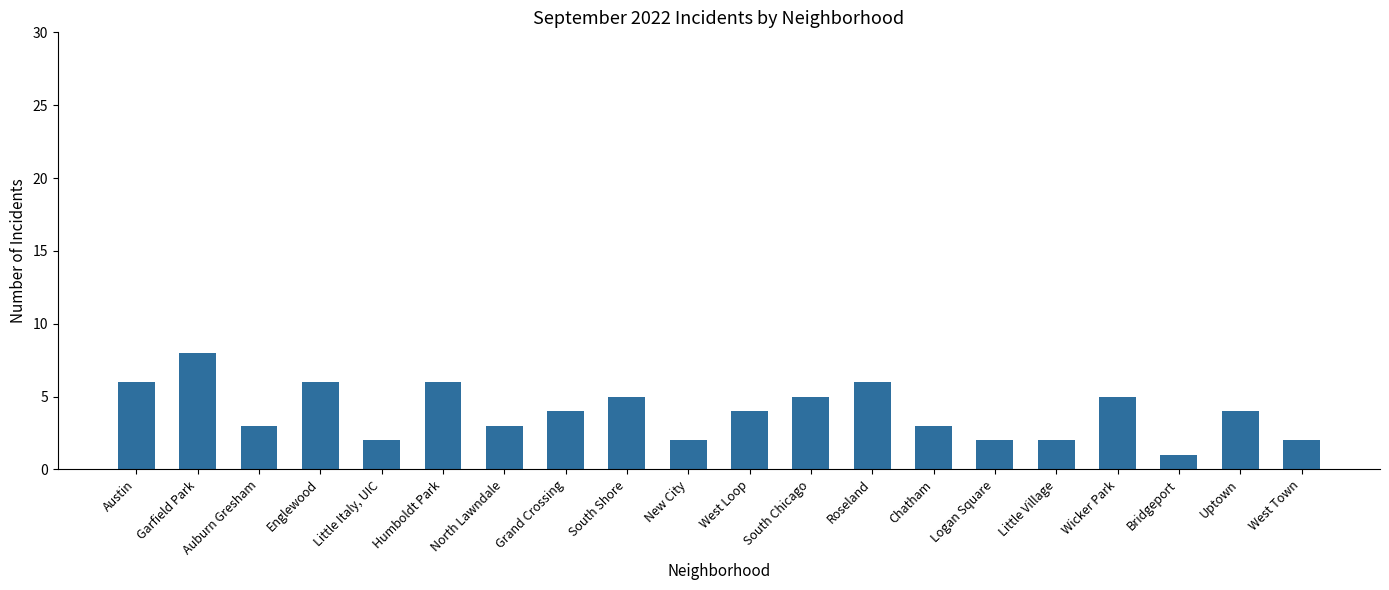

What is the difference between the values at Auburn Gresham and South Shore?

2